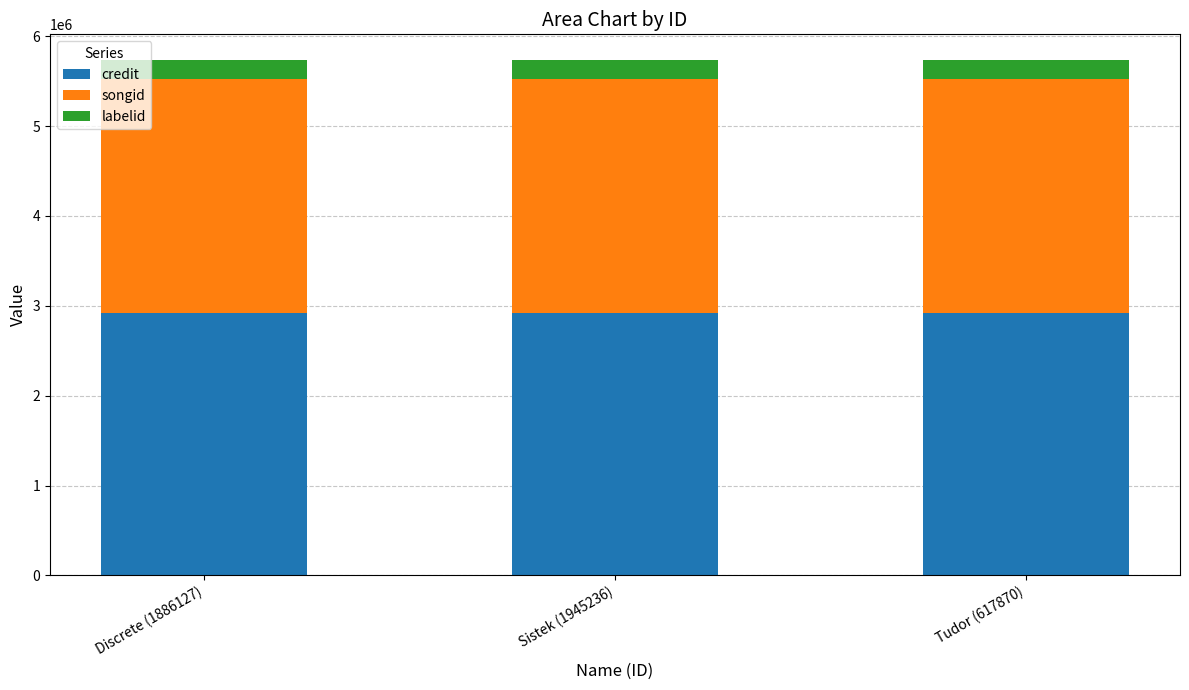

True or false: credit has a value of 1351865 at Discrete (1886127).

False